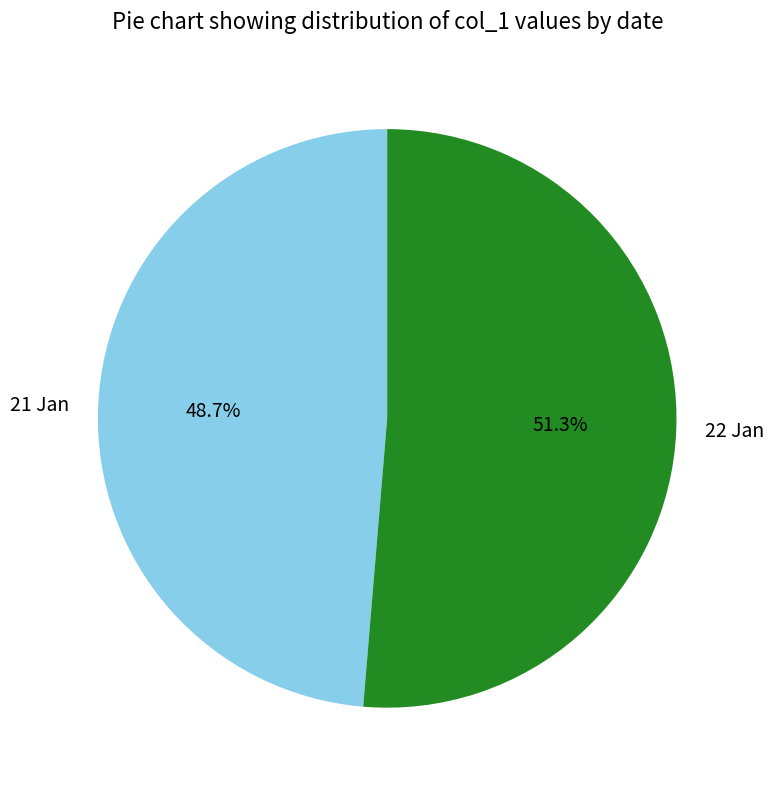

Which slice is the largest?

22 Jan